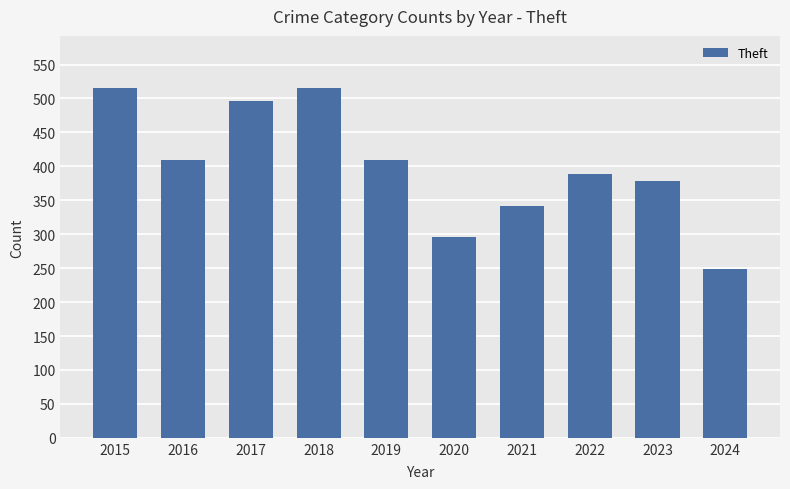

How many bars are there in total?

10